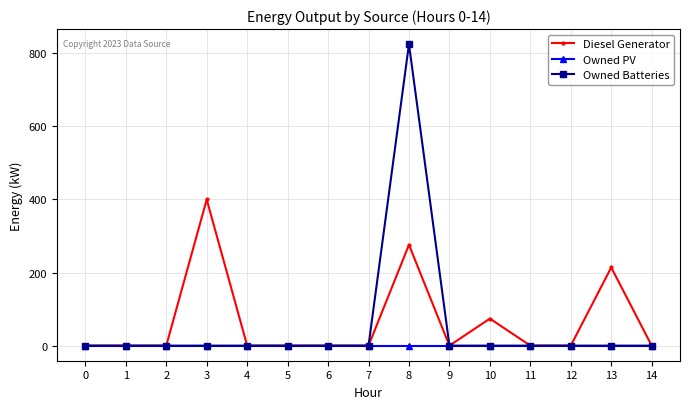

Reading right to left, extract all data points from this chart.

Diesel Generator: 0	214	0	0	74	0	276	0	0	0	0	400	0	0	0
Owned PV: 0	0	0	0	0	0	0	0	0	0	0	0	0	0	0
Owned Batteries: 0	0	0	0	0	0	825	0	0	0	0	0	0	0	0